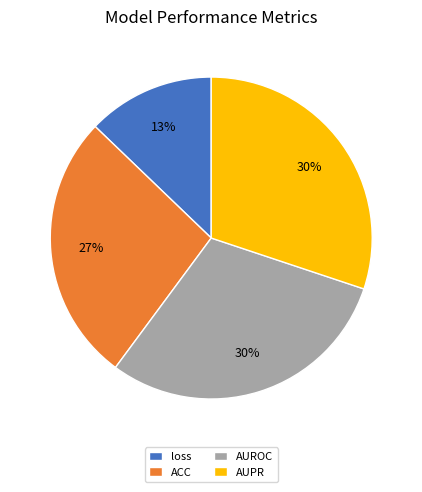

To the nearest percent, what is the average slice percentage?

25%